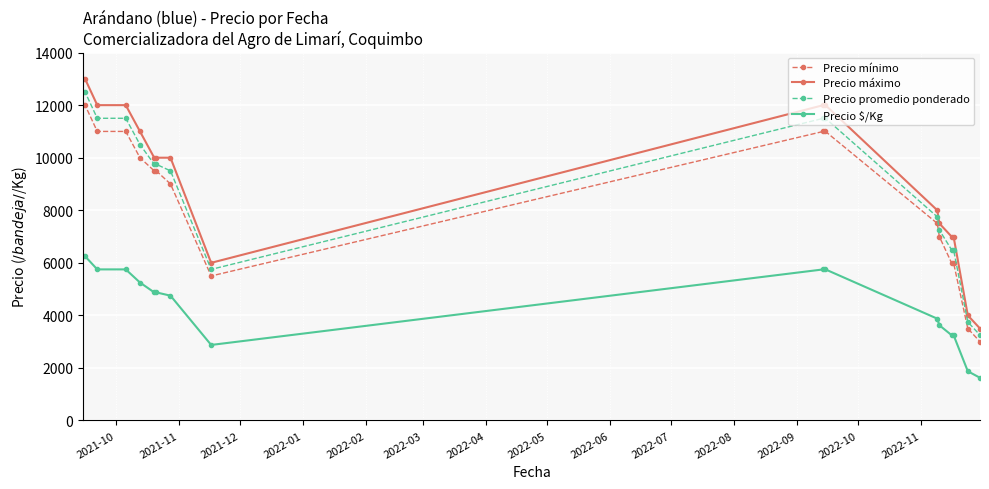

Which series has the largest range (max minus min)?

Precio máximo